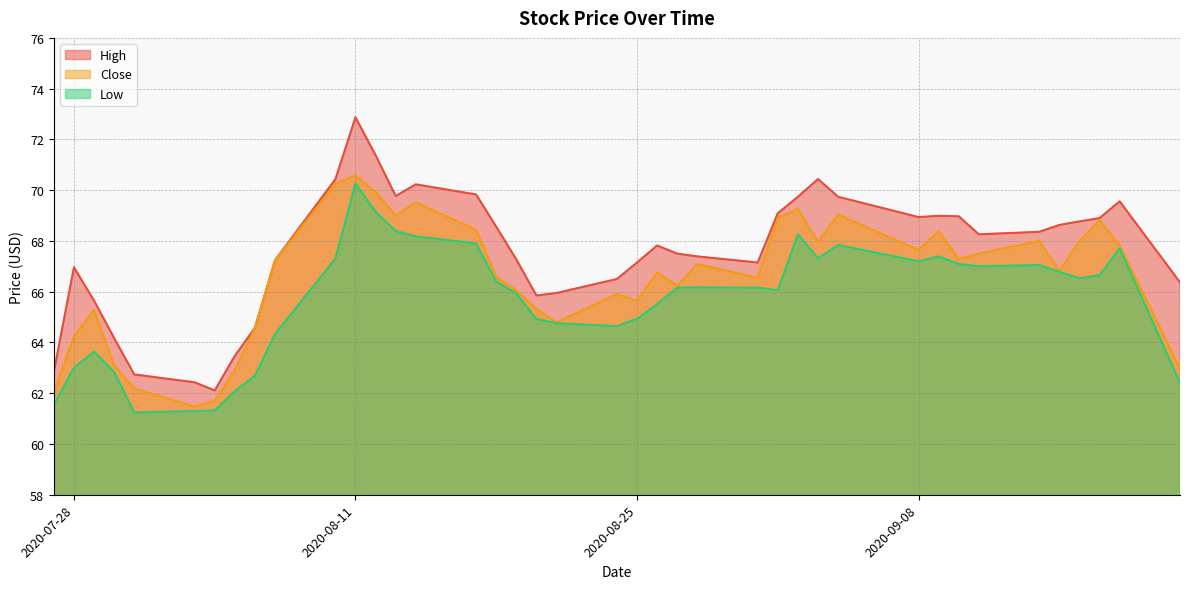

At which category does the chart reach its peak across all series?

2020-08-11